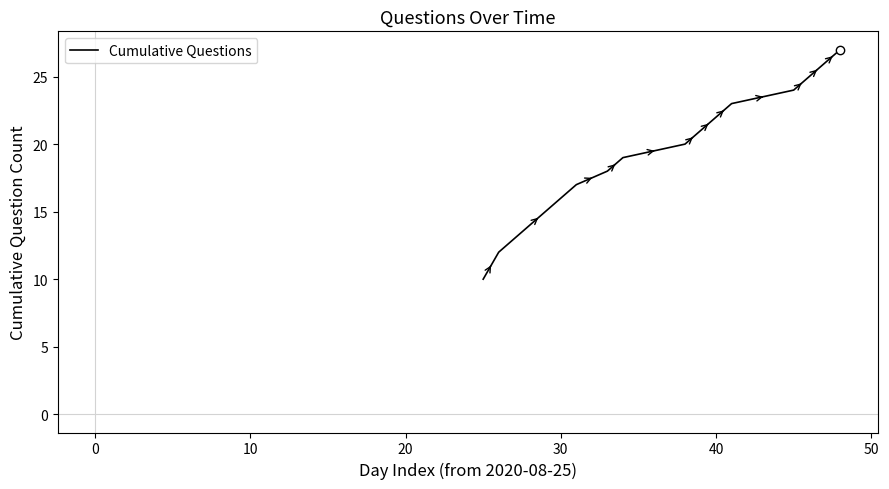

What is the greatest value displayed?

27